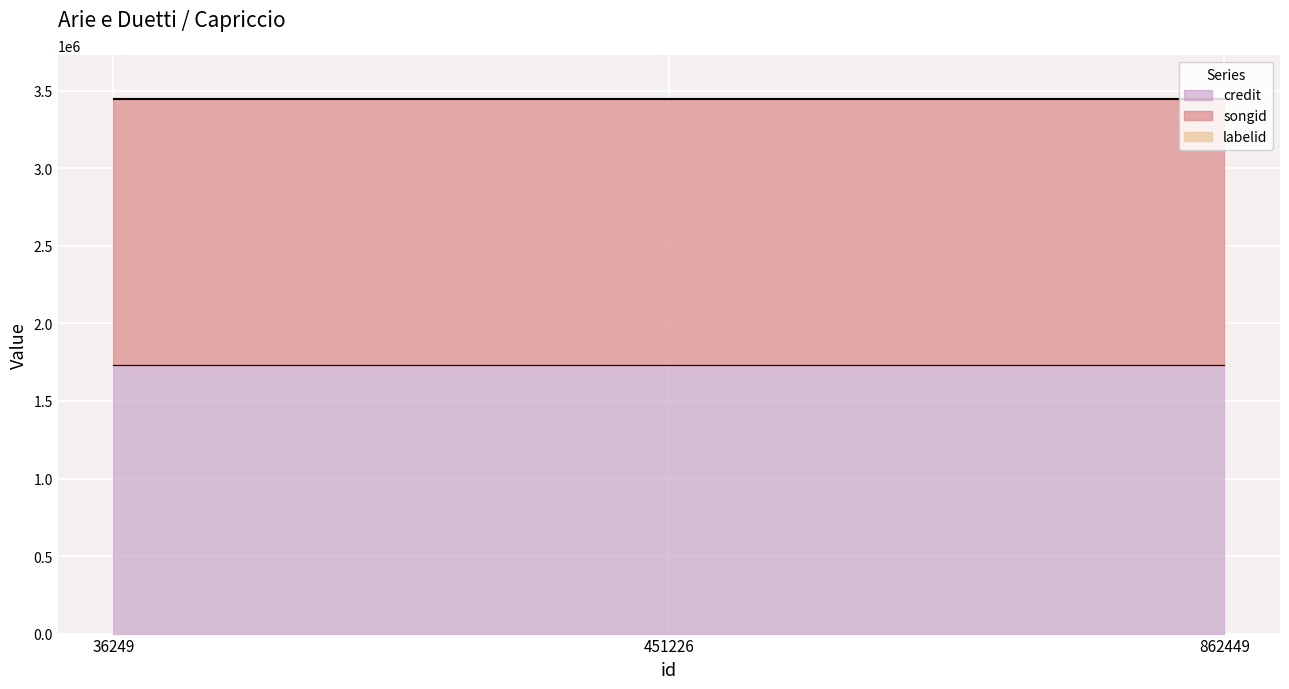

At which category is the sum across all series the highest?

36249